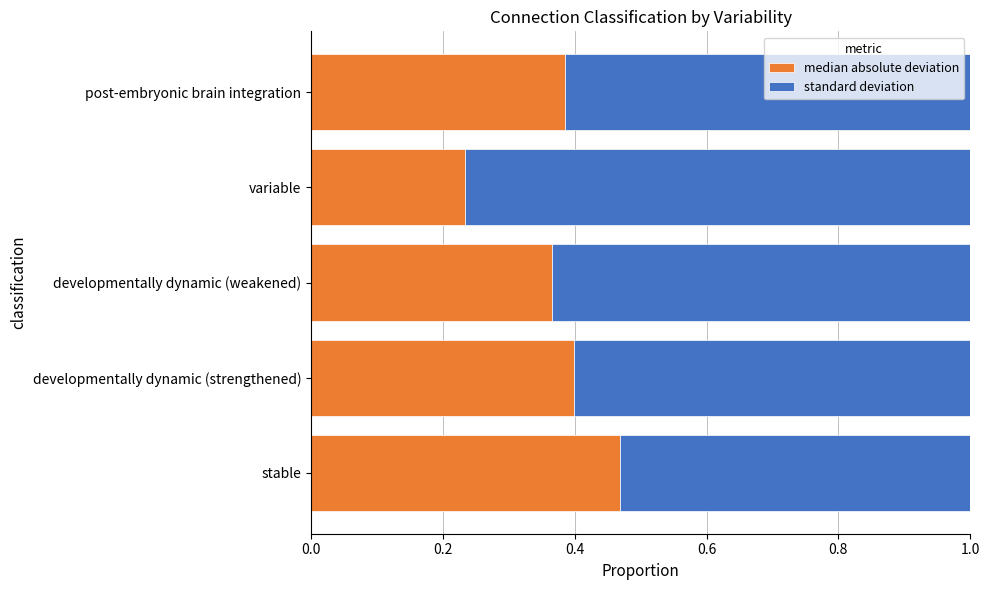

What is the total value across all series at variable?

1.0